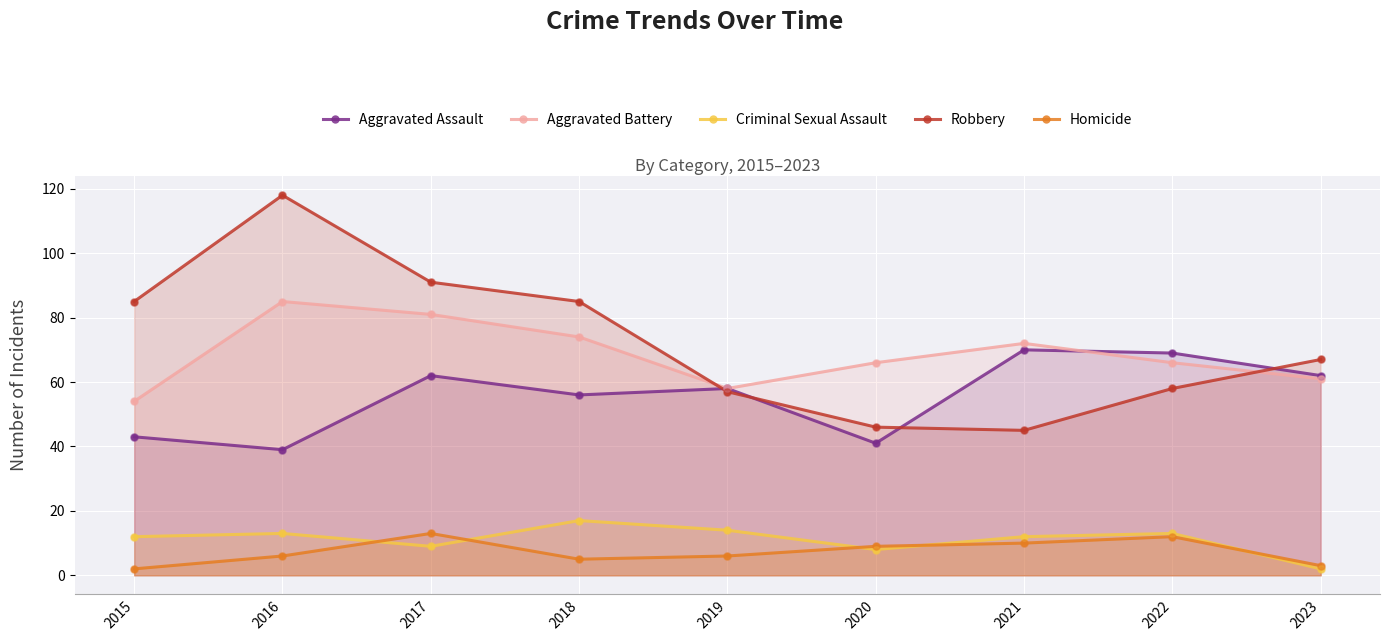

At how many categories does at least one series exceed 65?

8